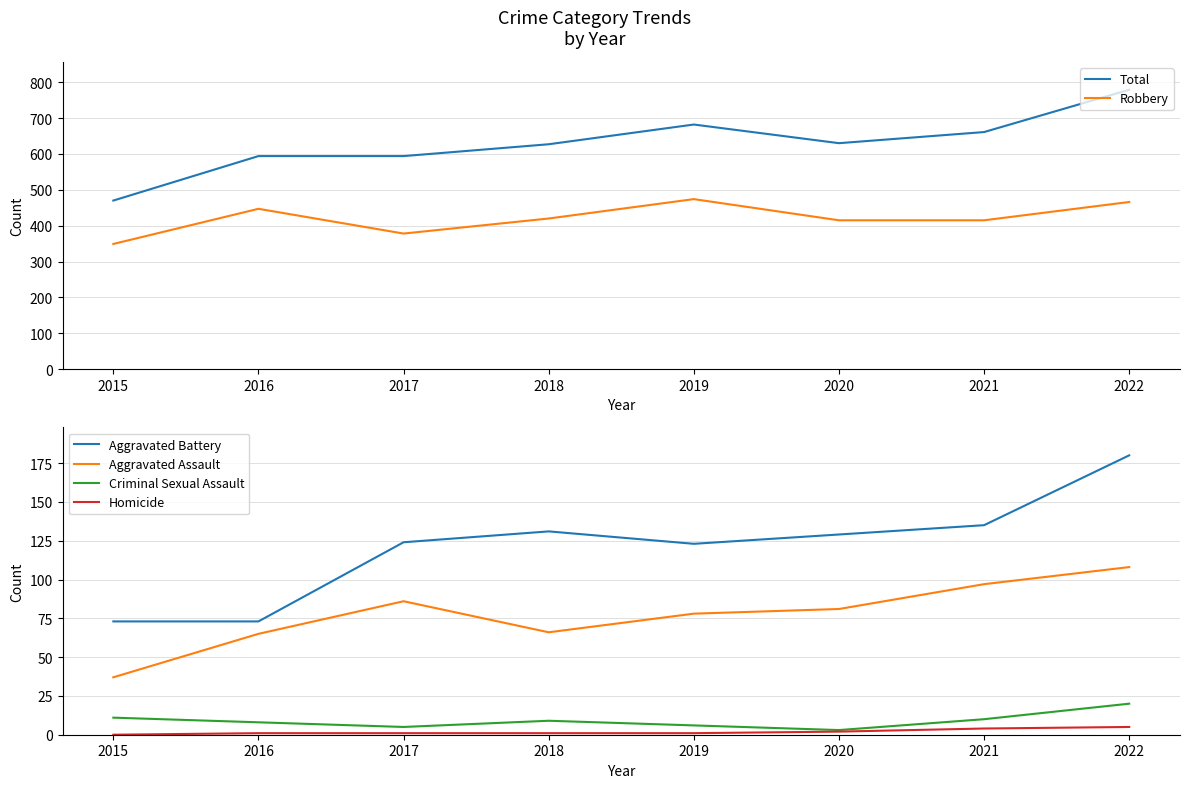

The Total series shows 630 at 2020. True or false?

True